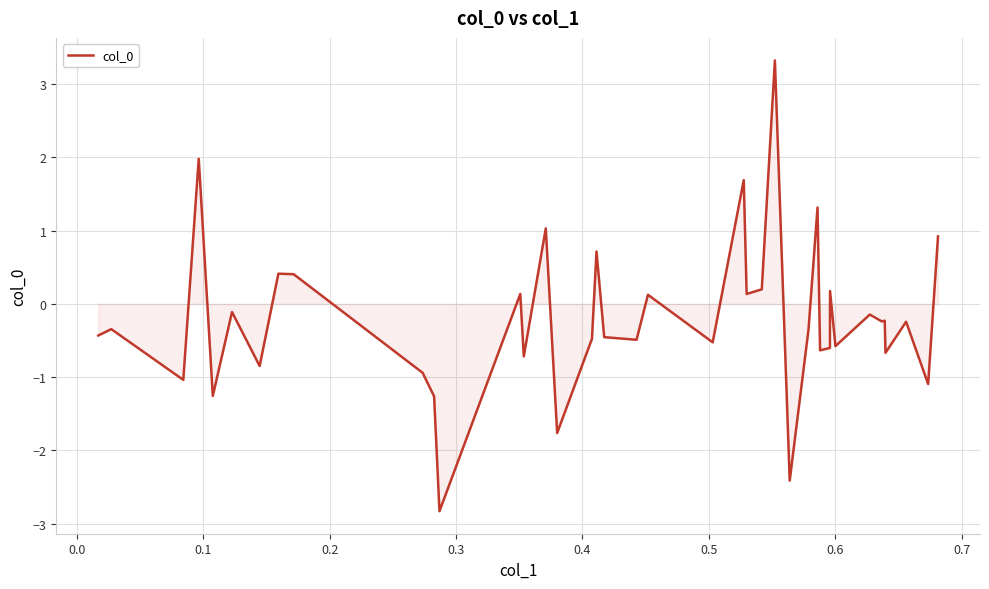

What is the minimum value shown in the chart?

-2.8